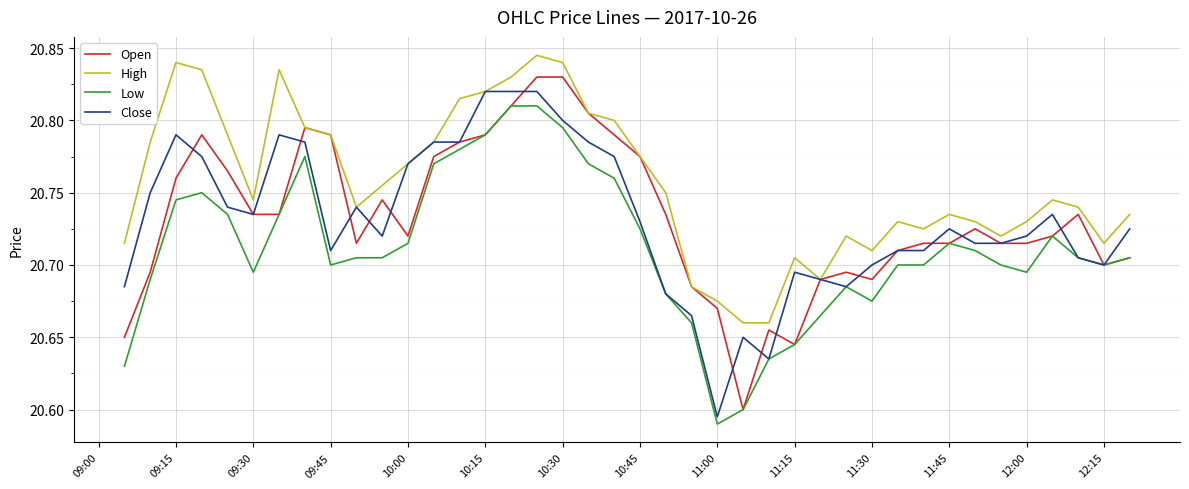

Which series has the largest total across all categories?

High